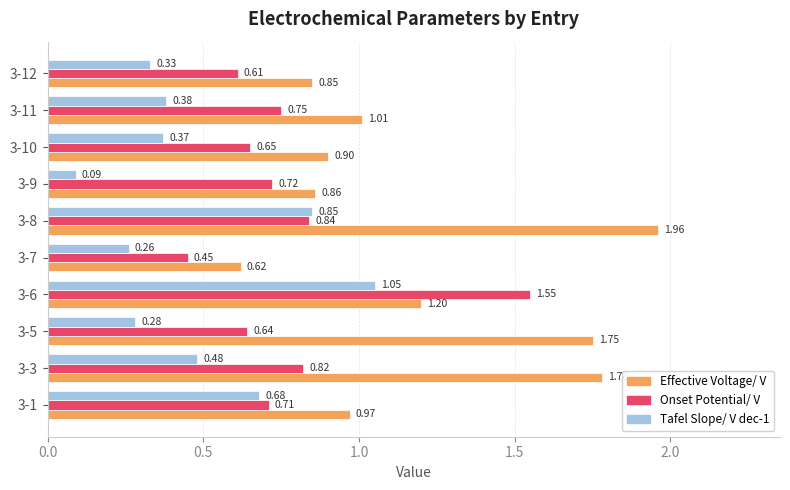

Which series changed the most between 3-5 and 3-6?

Onset Potential/ V